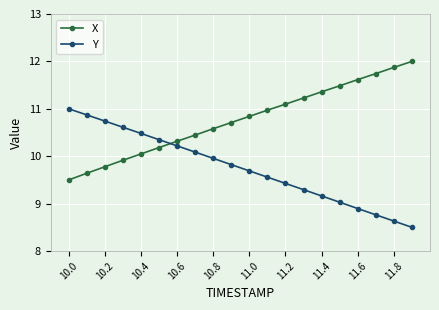

Reading left to right, what are all the values shown in this chart?

X: 9.5	9.6	9.8	9.9	10.0	10.2	10.3	10.4	10.6	10.7	10.8	11.0	11.1	11.2	11.4	11.5	11.6	11.7	11.9	12.0
Y: 11.0	10.9	10.7	10.6	10.5	10.3	10.2	10.1	10.0	9.8	9.7	9.6	9.4	9.3	9.2	9.0	8.9	8.8	8.6	8.5